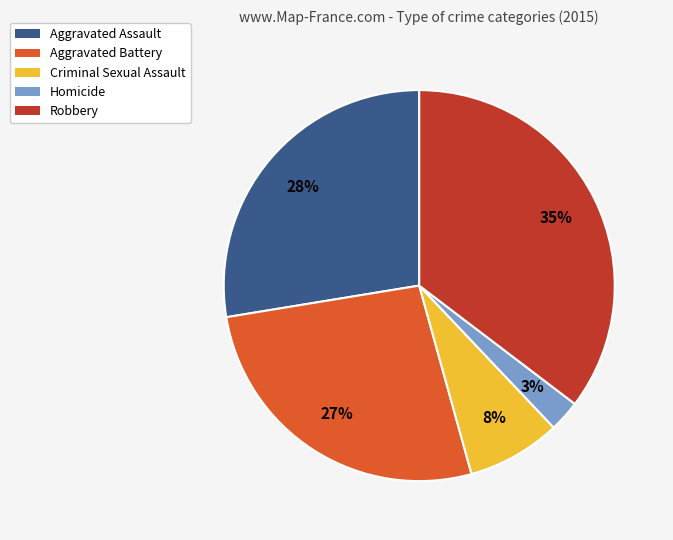

Between Aggravated Assault and Homicide, which is larger?

Aggravated Assault